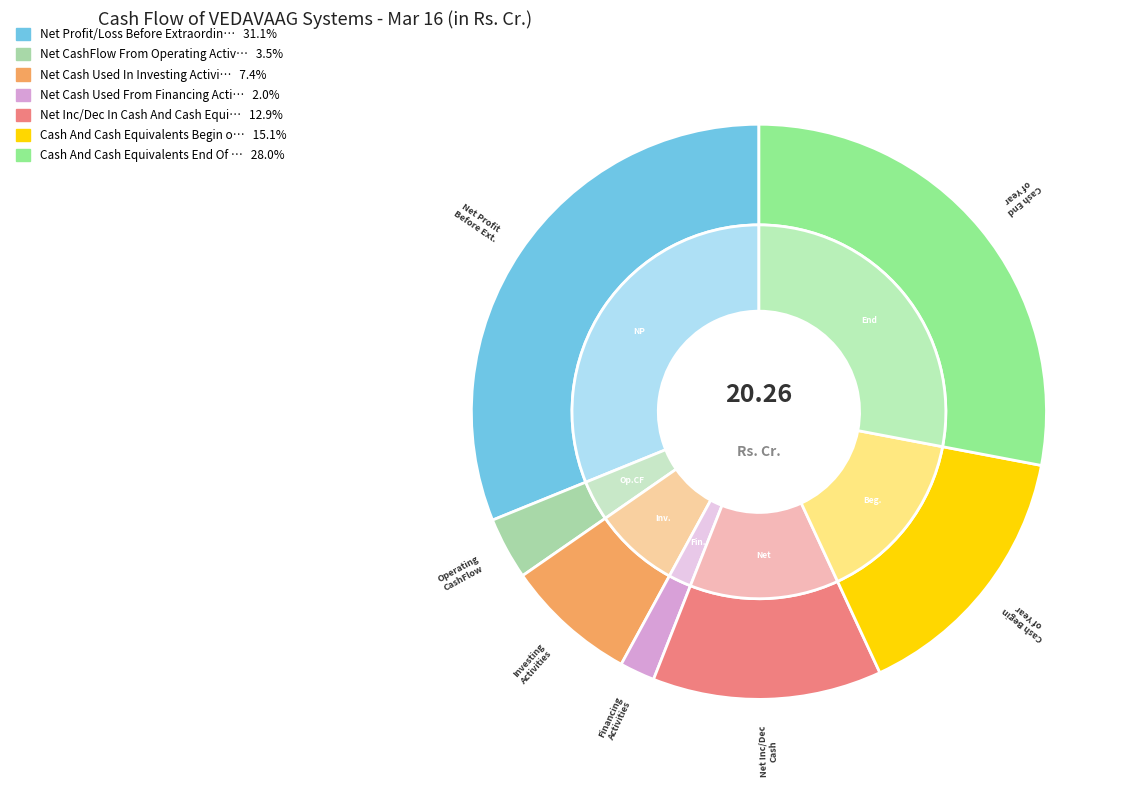

To the nearest percent, what is the difference between the Net Profit/Loss Before Extraordinary Items and Cash And Cash Equivalents End Of Year slice percentages?

3%